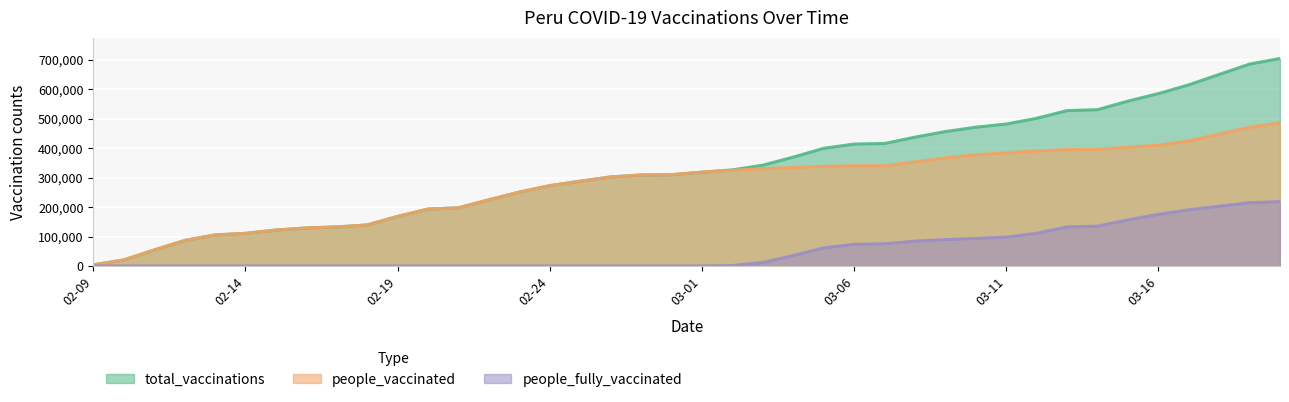

Which series has the largest total across all categories?

total_vaccinations